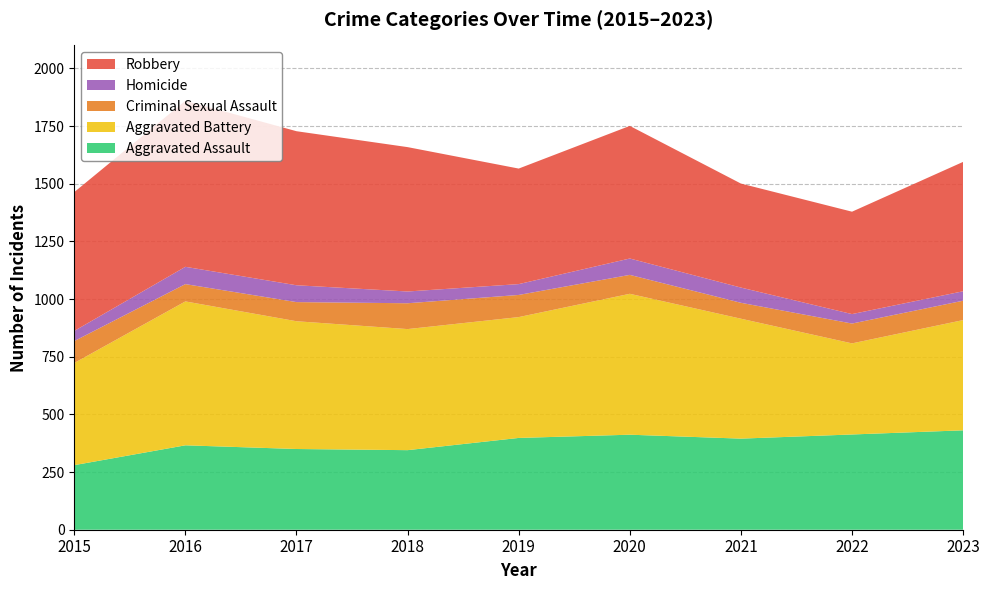

Reading left to right, transcribe all the data shown in this chart.

Aggravated Assault: 2015=280	2016=366	2017=350	2018=345	2019=398	2020=412	2021=395	2022=413	2023=431
Aggravated Battery: 2015=443	2016=624	2017=554	2018=525	2019=524	2020=611	2021=520	2022=395	2023=478
Criminal Sexual Assault: 2015=95	2016=75	2017=83	2018=112	2019=96	2020=82	2021=69	2022=86	2023=84
Homicide: 2015=44	2016=75	2017=73	2018=51	2019=47	2020=71	2021=66	2022=41	2023=41
Robbery: 2015=602	2016=720	2017=668	2018=626	2019=501	2020=575	2021=451	2022=444	2023=561